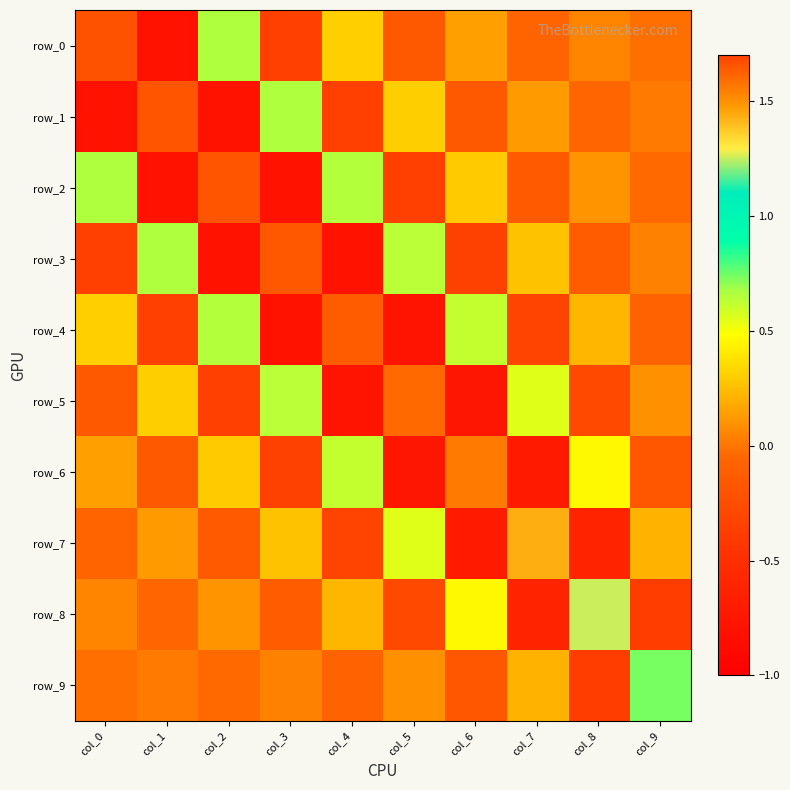

What is the smallest value displayed?

-0.8